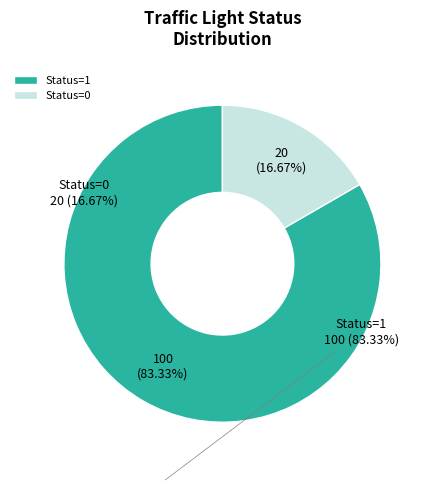

Is there a majority slice in this chart?

Yes